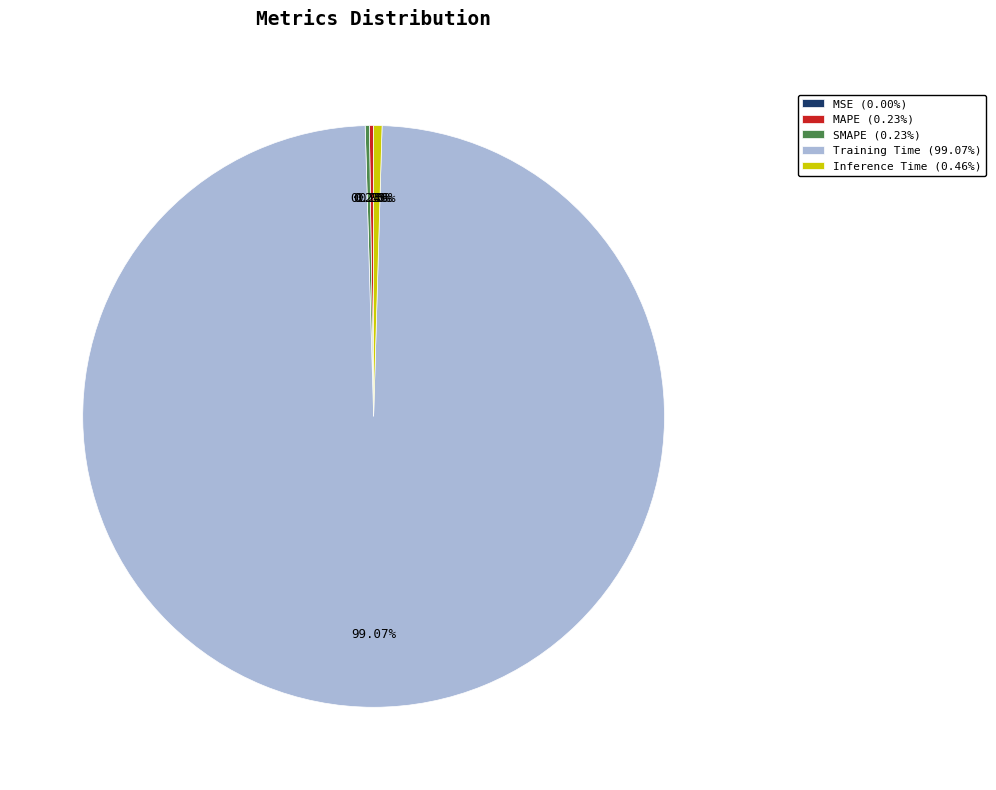

Does Training Time (99.07%) account for over 50% of the chart?

Yes